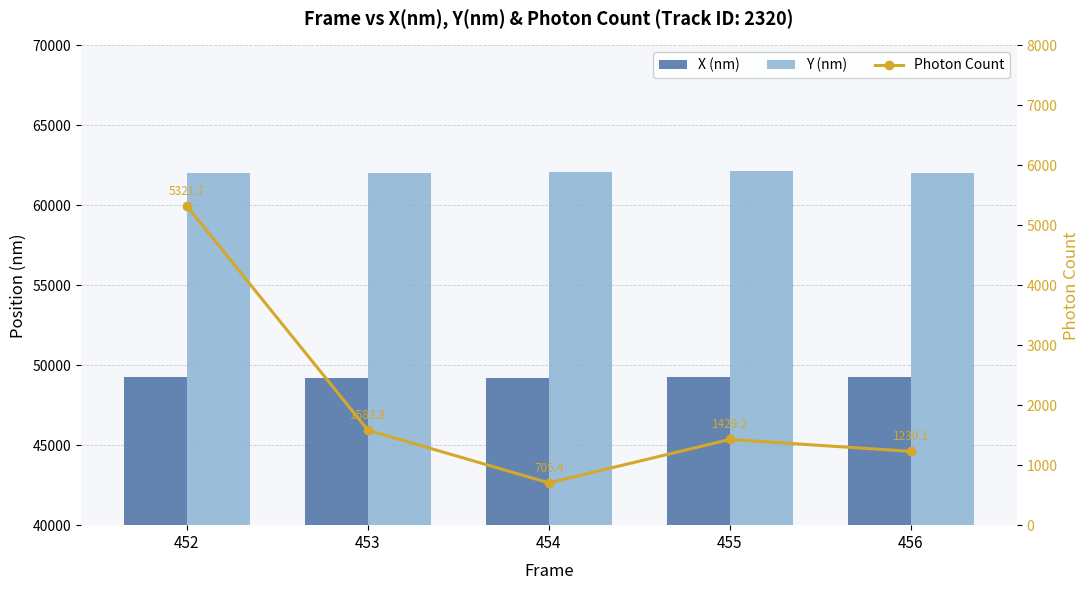

What is the greatest value displayed?

62120.0